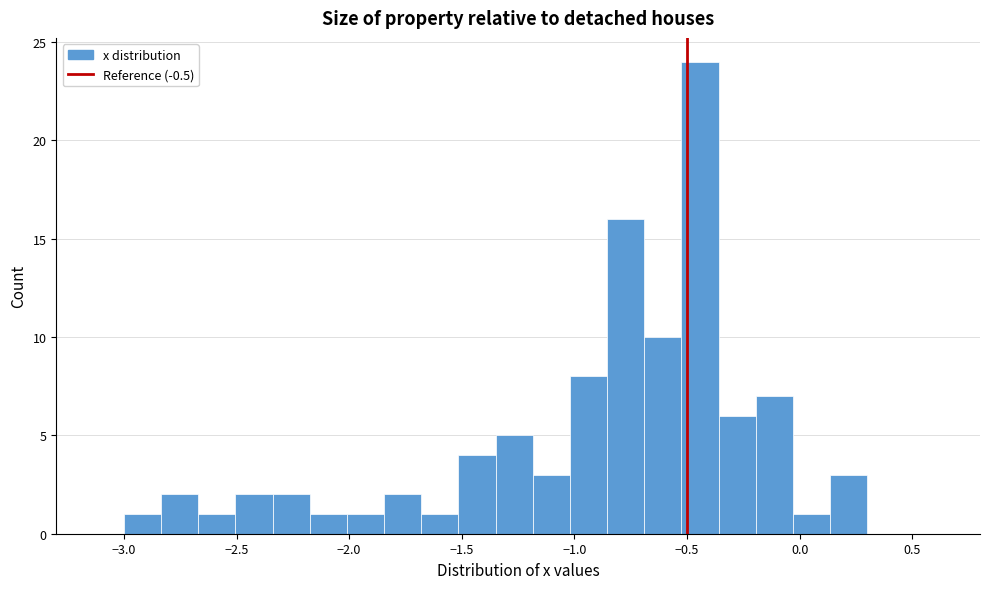

Read against the x-axis, roughly where is the centre of the tallest bar?

-0.45